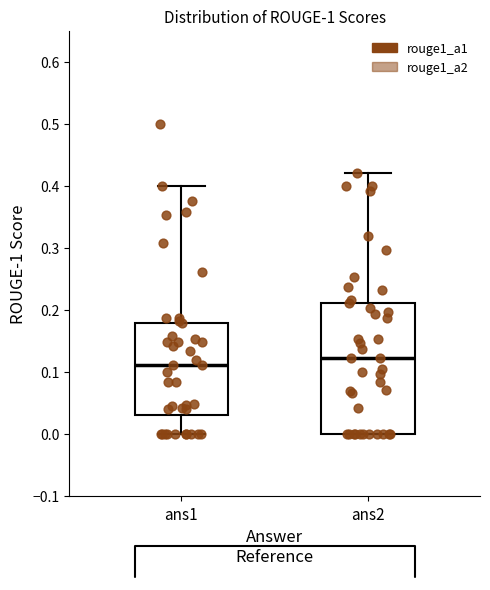

Which box's median line is the highest?

ans2